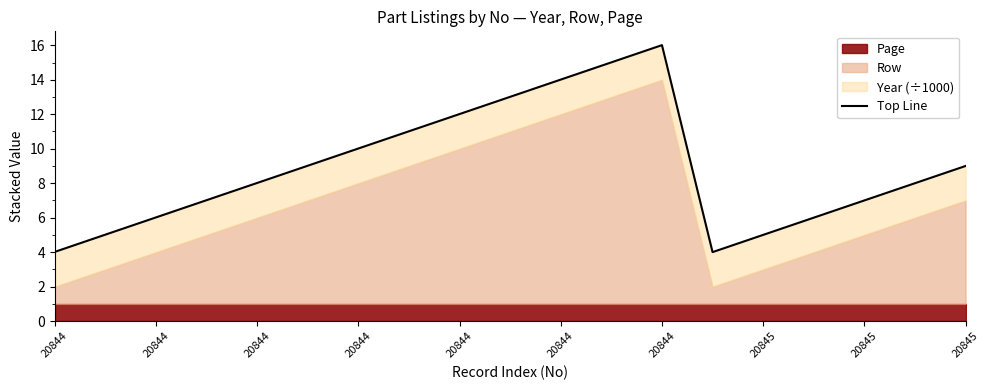

Count the number of values greater than 8.

10